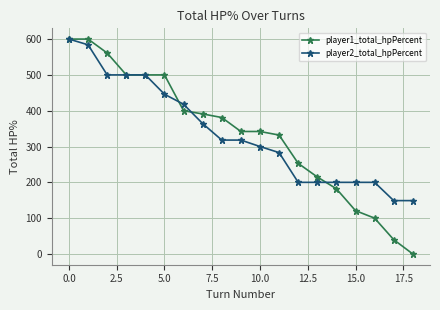

At how many categories does at least one series exceed 73?

19